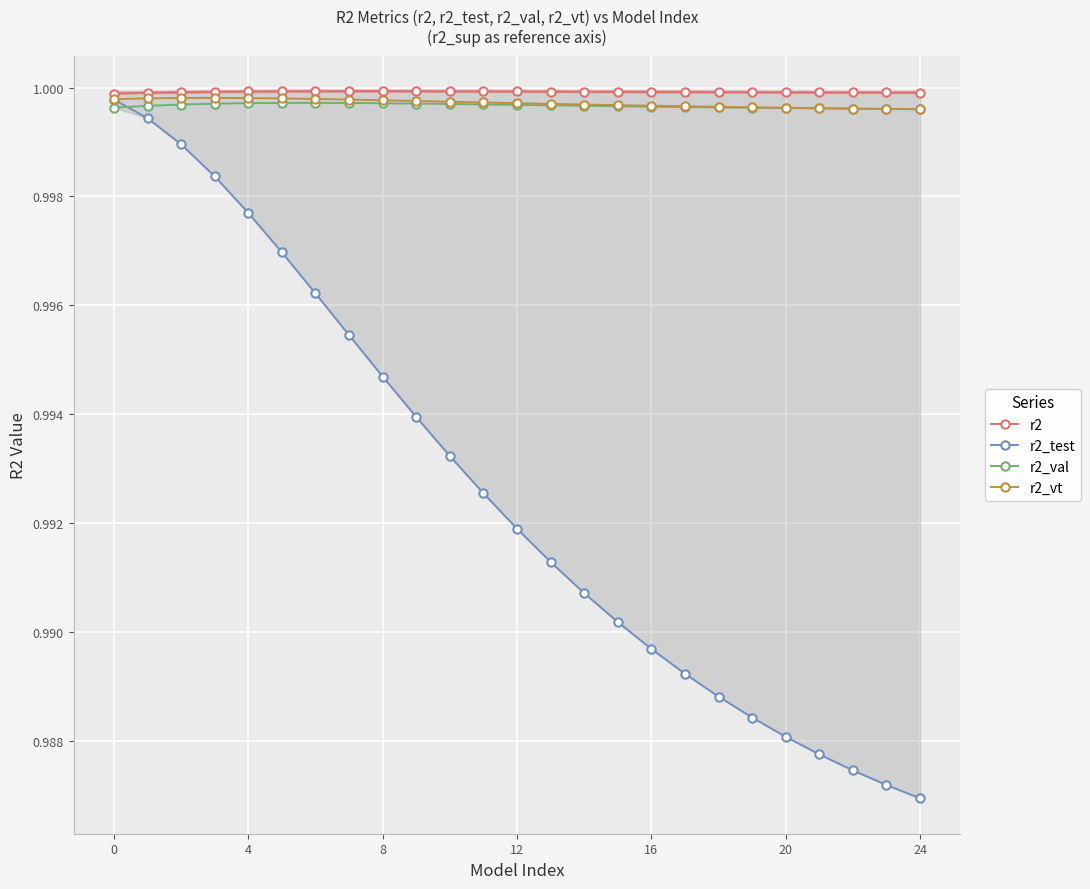

At 11, list the series in order from smallest to largest.

r2_test, r2_val, r2_vt, r2